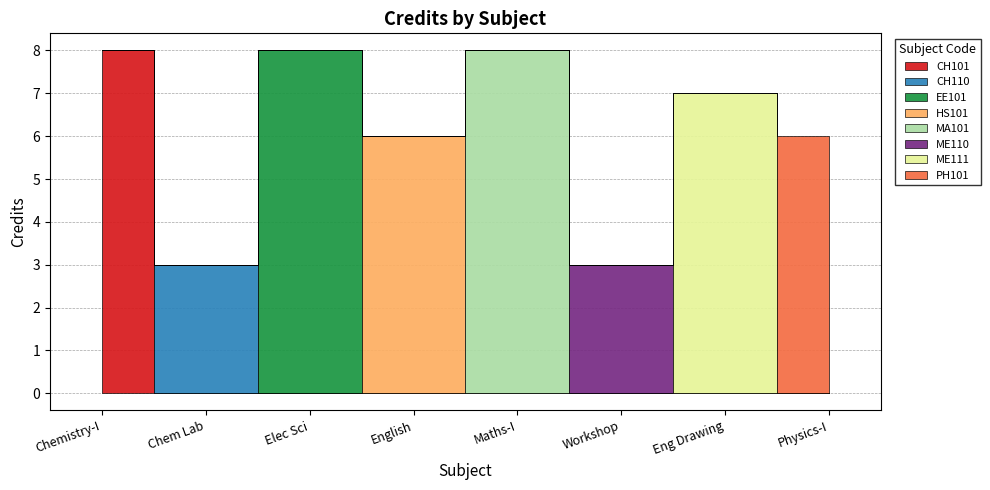

How many interior local peaks (higher than both neighbors) does the data have?

3